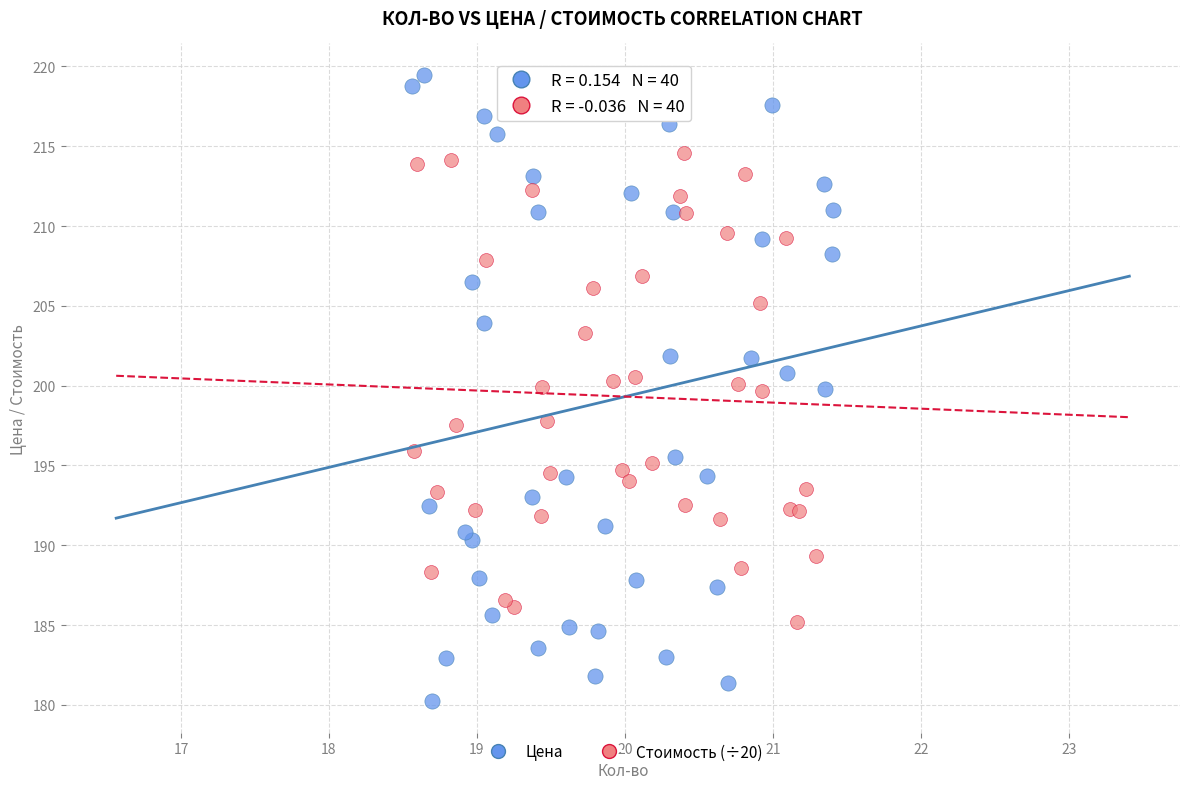

Which series reaches the minimum Y coordinate?

Цена